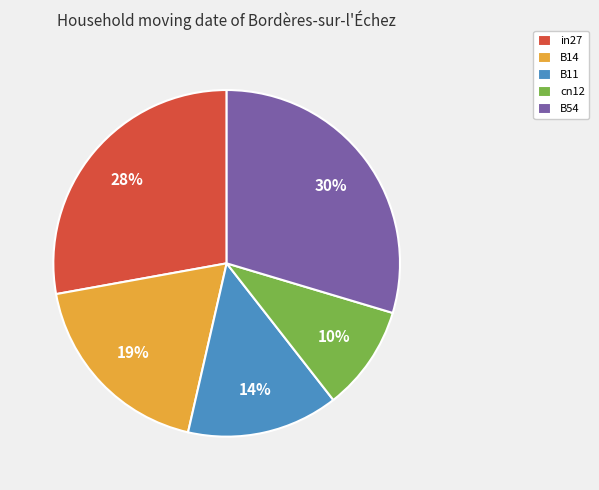

To the nearest percent, what percentage of the pie is B54?

30%